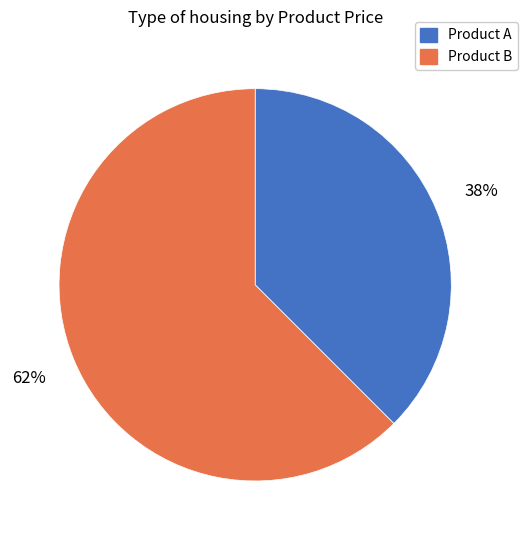

True or false: Product B accounts for 70% of the total.

False